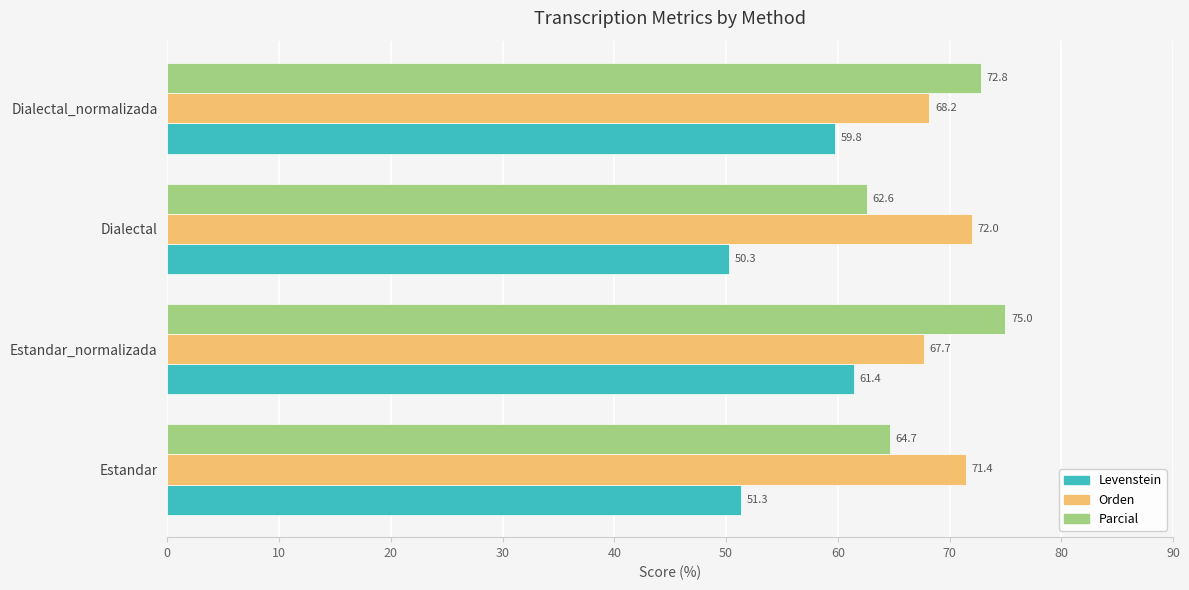

What is the maximum value shown in the chart?

75.0